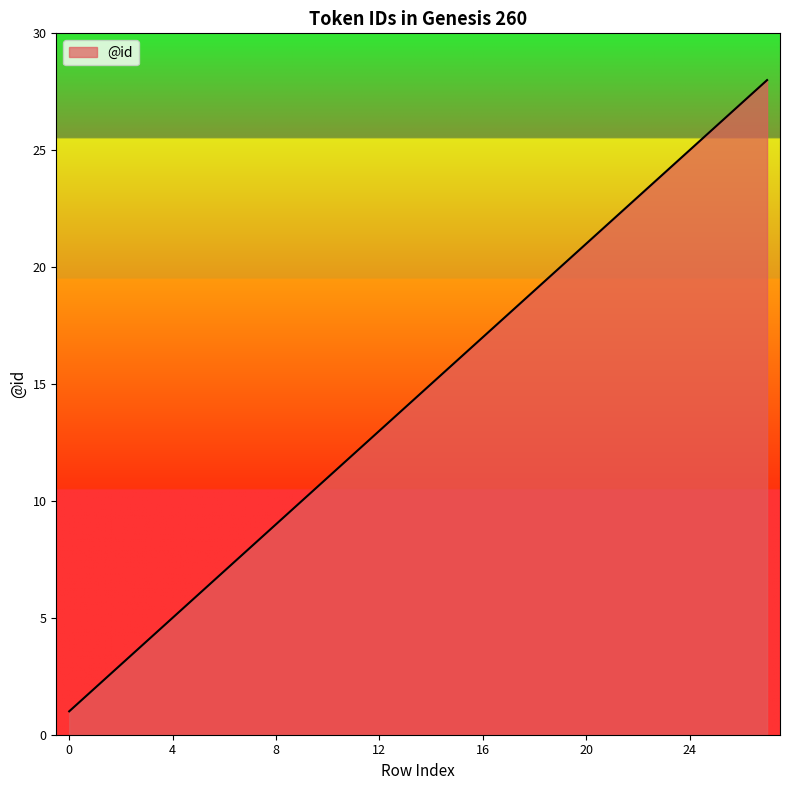

What is the difference between the maximum and minimum values?

27